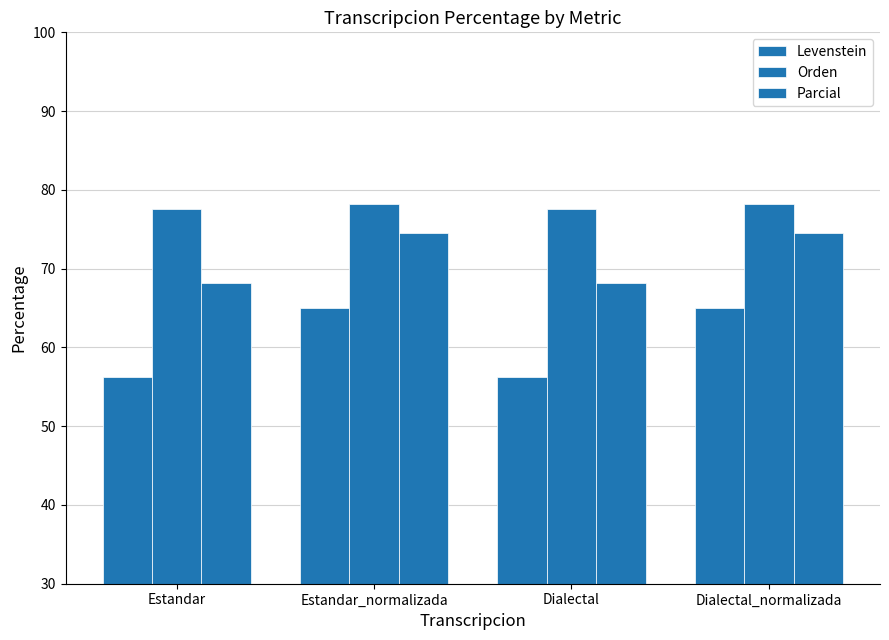

Is the value of Orden at Estandar_normalizada greater than the value of Parcial at Dialectal_normalizada?

Yes